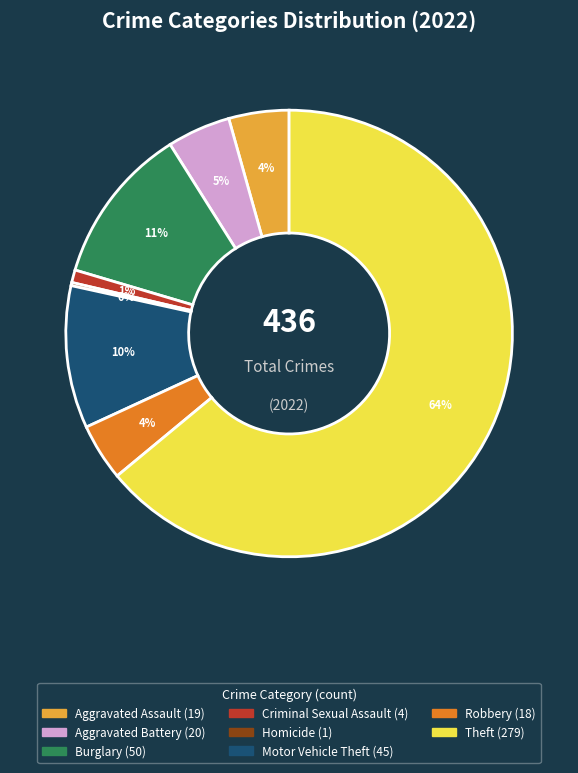

Is there a majority slice in this chart?

Yes